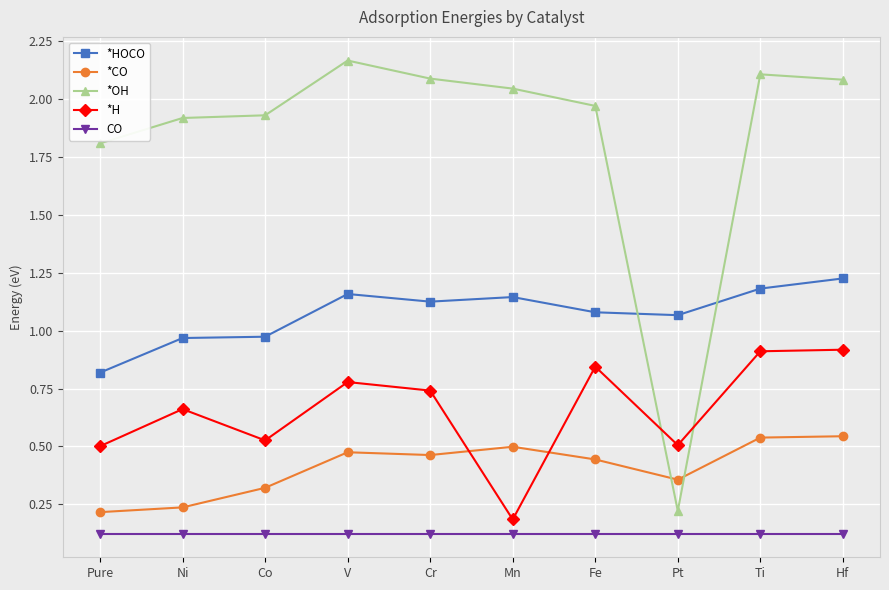

Which series has the largest total across all categories?

*OH